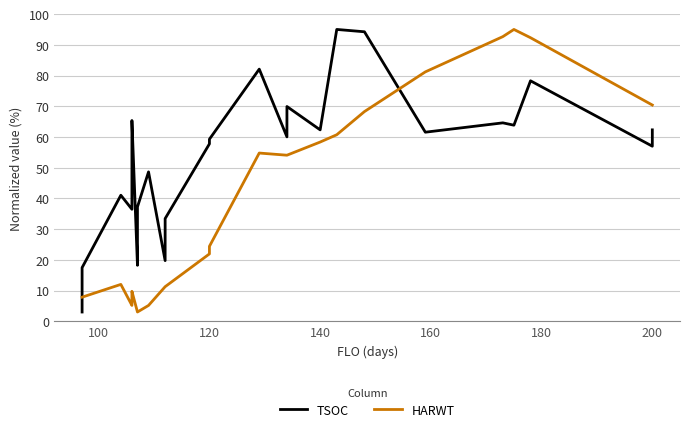

After their last crossing, which series has the higher values: TSOC or HARWT?

HARWT